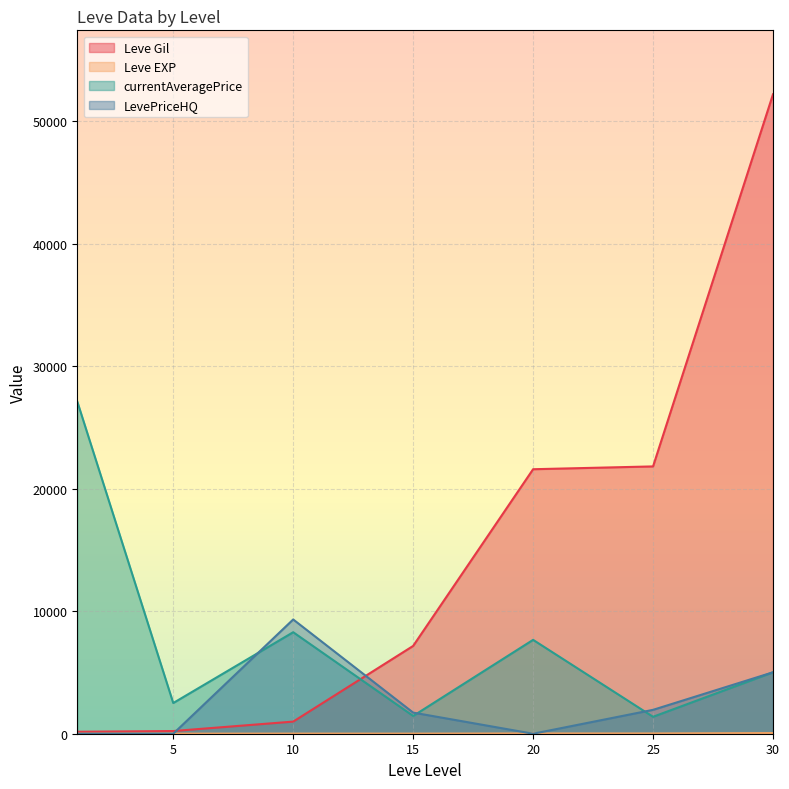

Which series has the widest spread of values?

Leve Gil